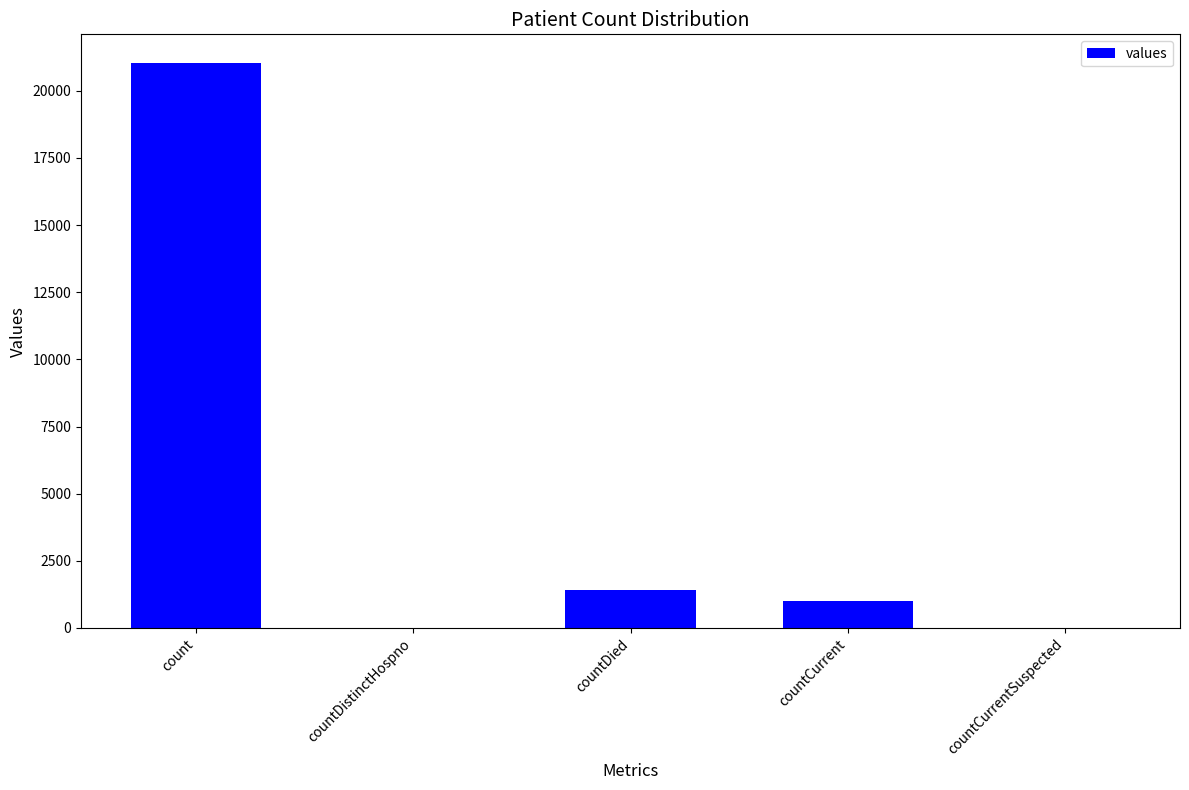

Which has a higher value, count or countDistinctHospno?

count